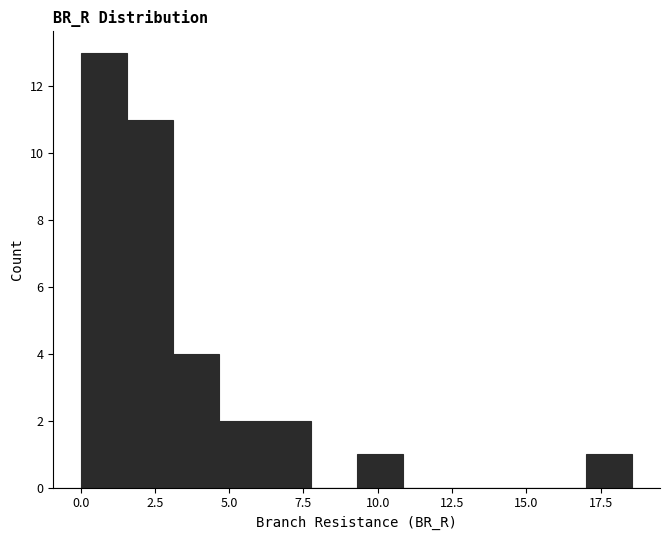

Read against the x-axis, roughly where is the centre of the tallest bar?

1.0